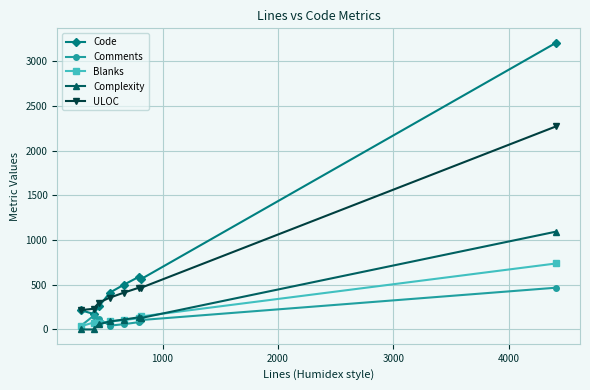

How many data points does each series have?

8